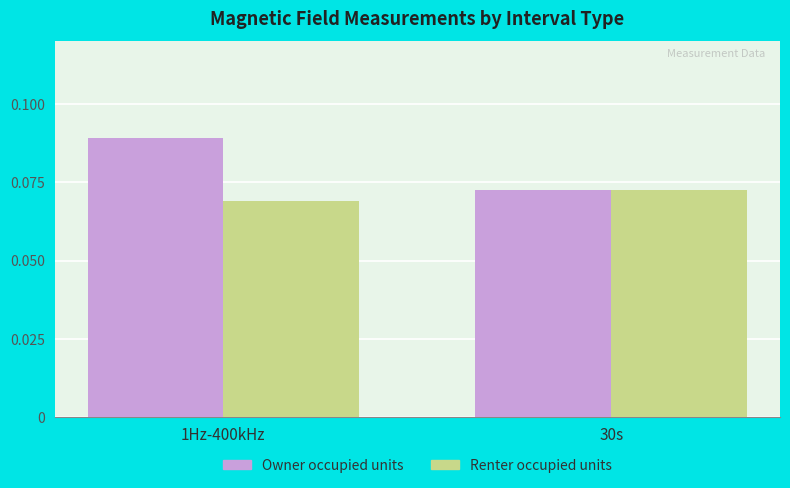

At which label is Owner occupied units closest to 0?

30s